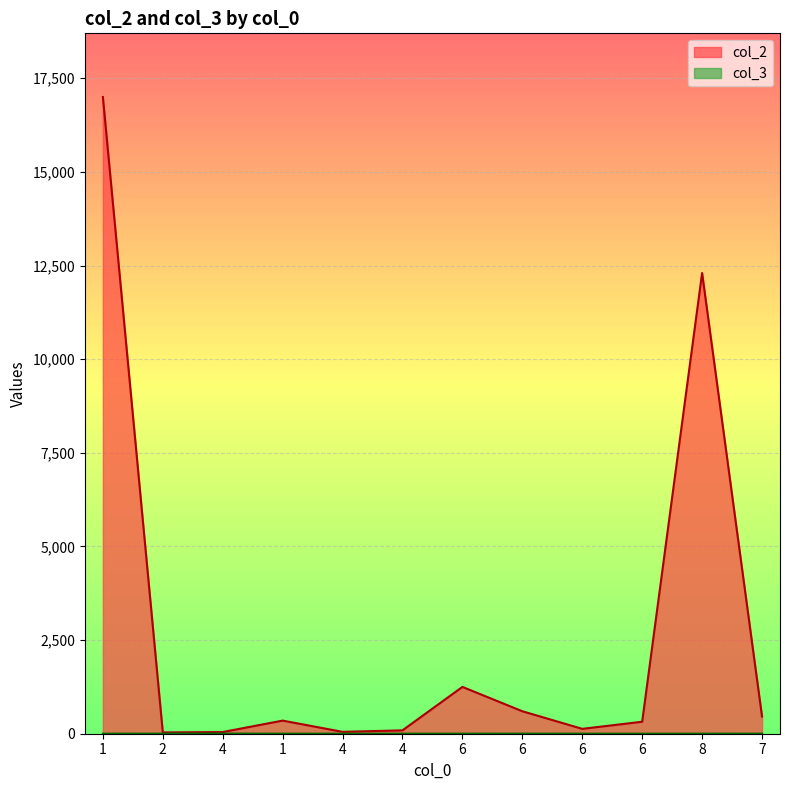

Is the value of col_2 at 6 greater than the value of col_3 at 4?

Yes